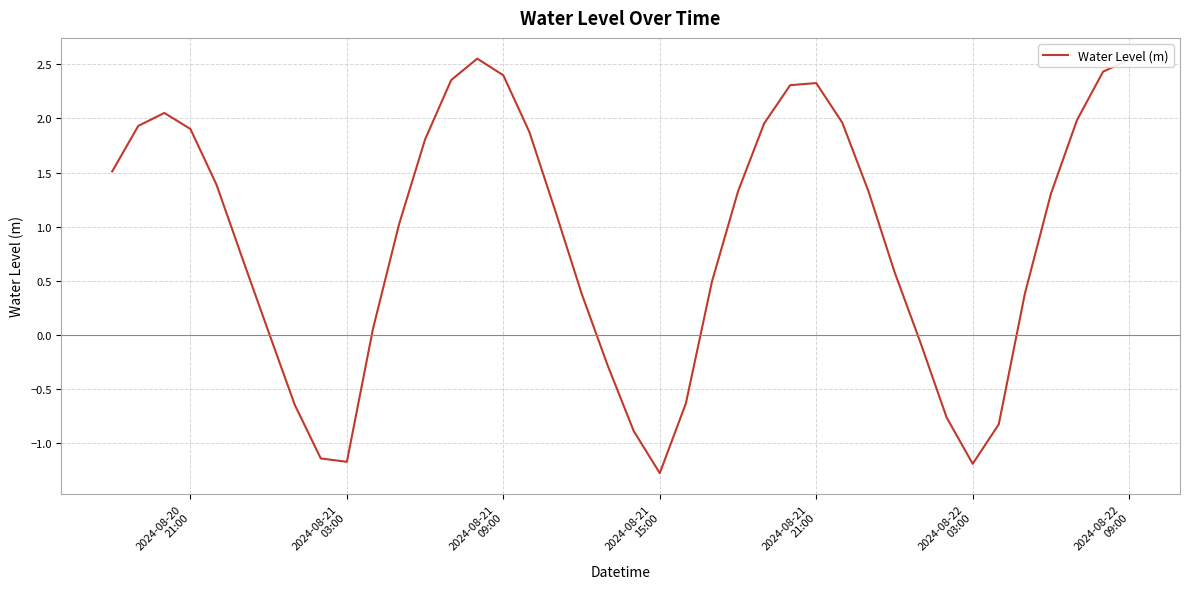

What is the difference between the maximum and minimum values?

3.8